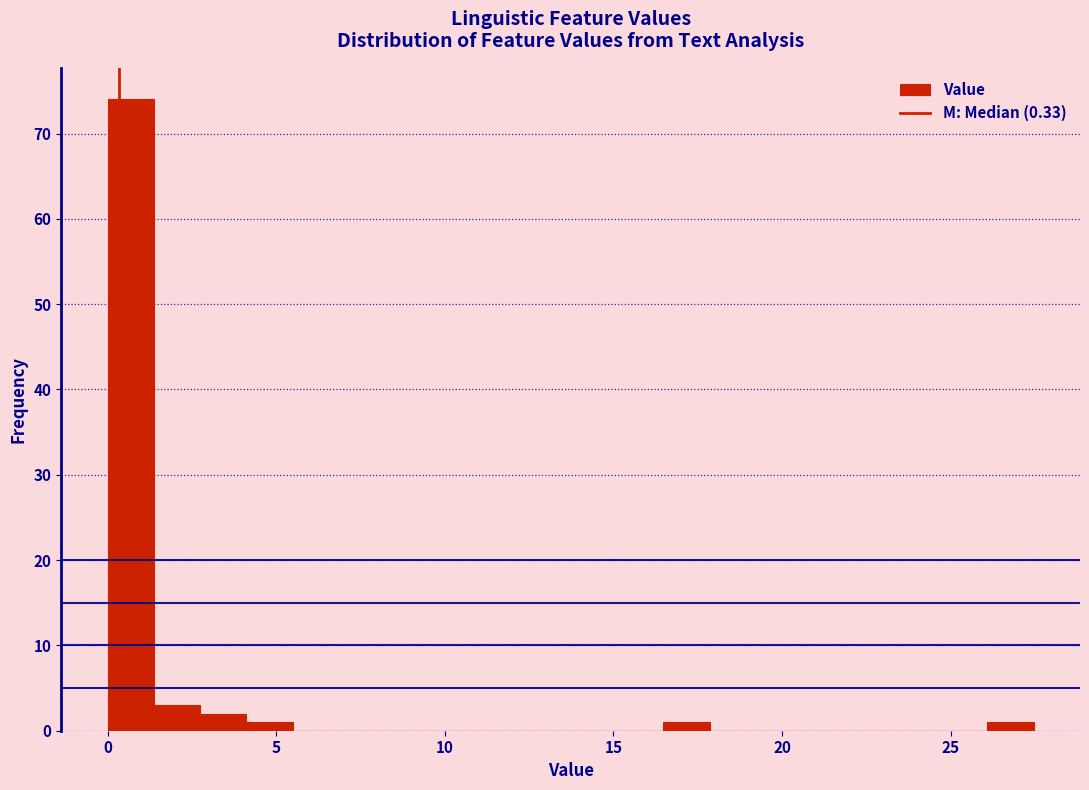

Read against the x-axis, roughly where is the centre of the tallest bar?

0.5